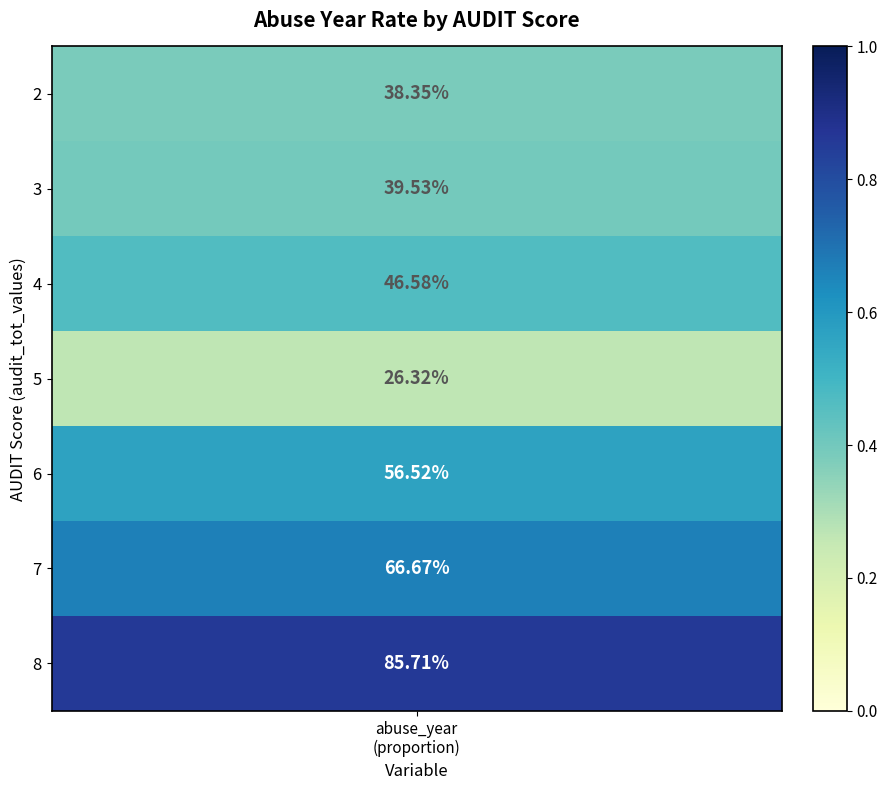

Between 5 and 11, which series saw the biggest shift?

2